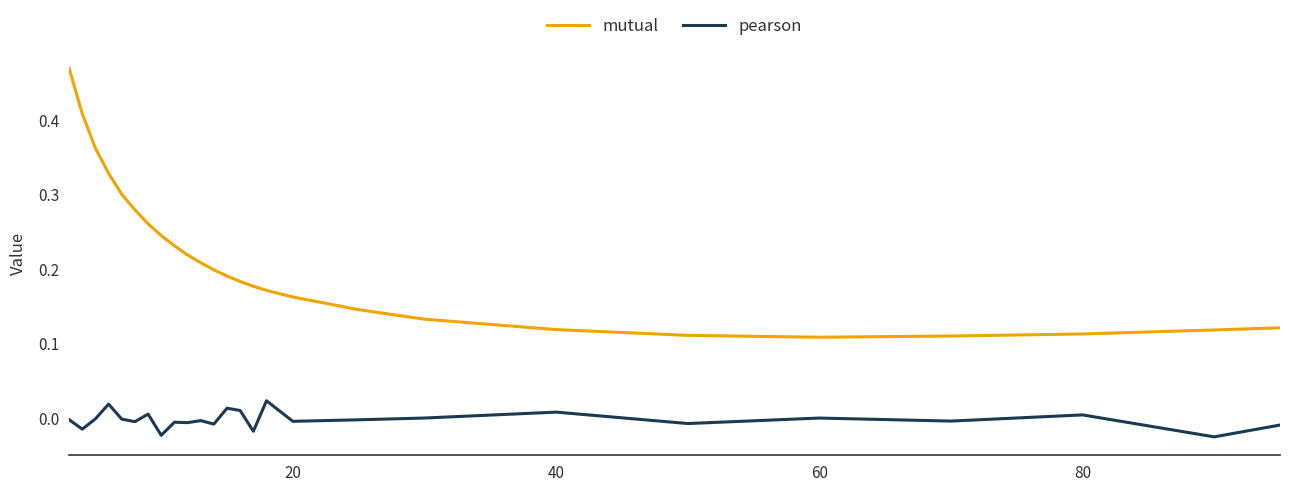

List the series in order of their peak value, lowest first.

pearson, mutual